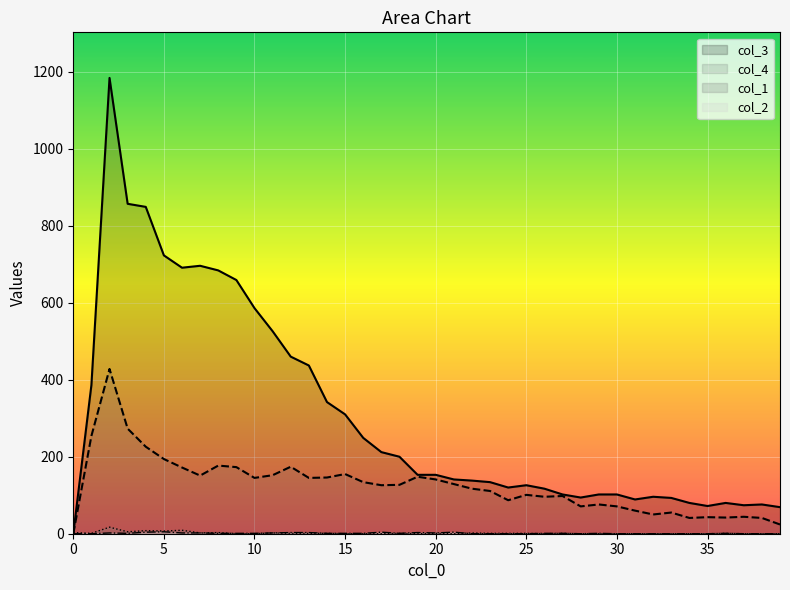

What is the total value across all series at 39?

93